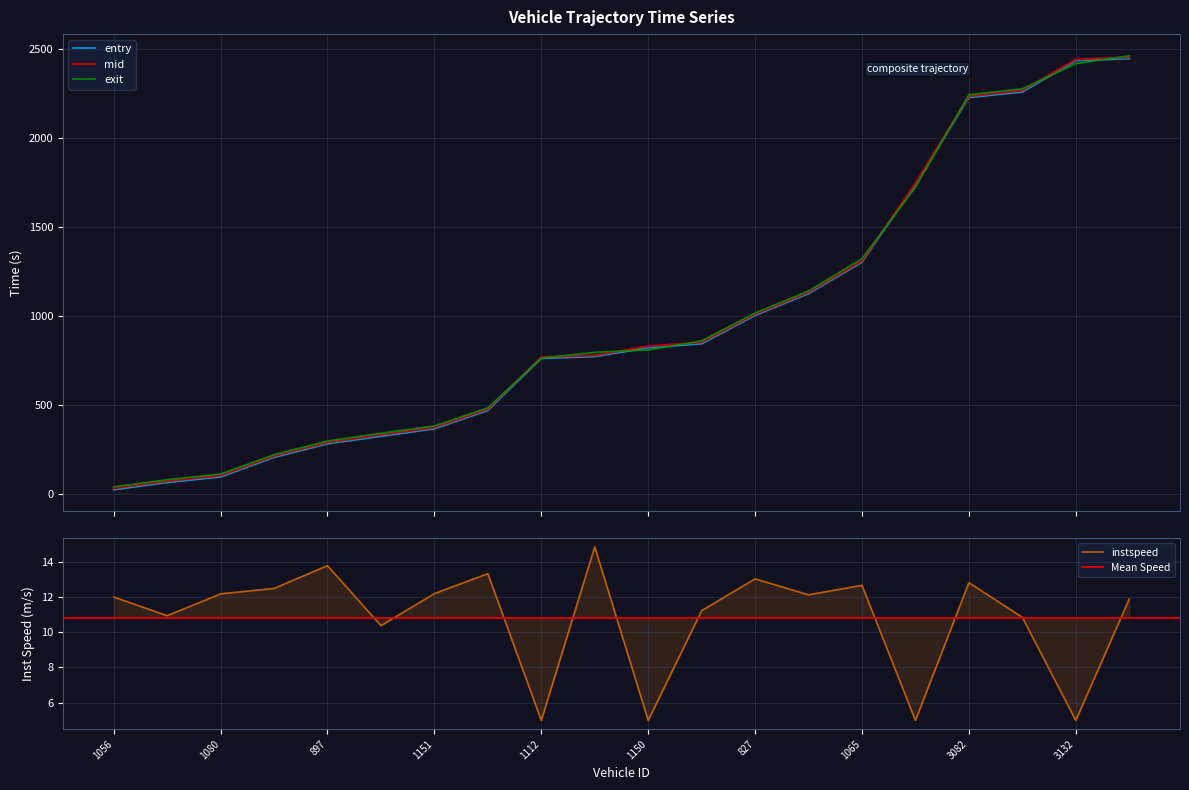

What is the average value of the mid series?

987.1